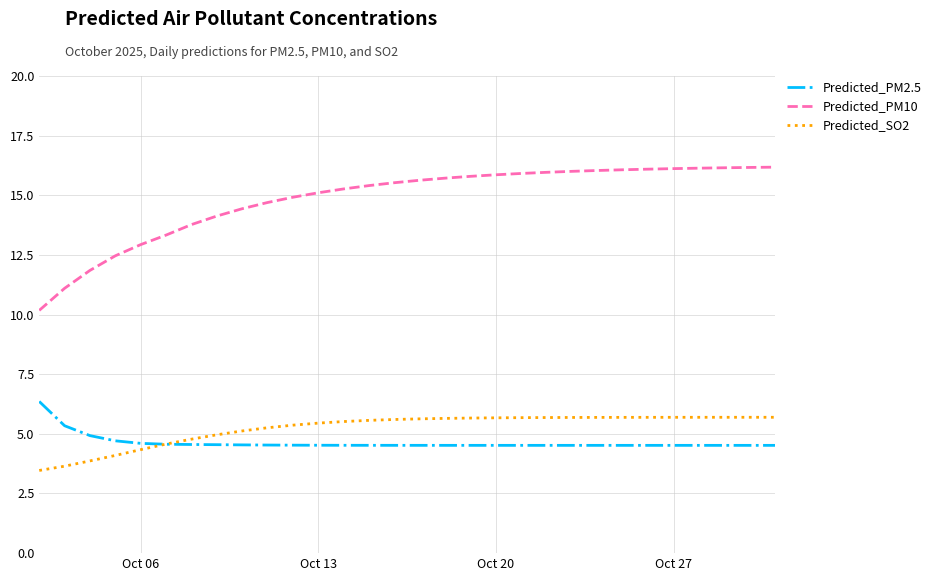

What is the lowest value of the Predicted_SO2 series?

3.5